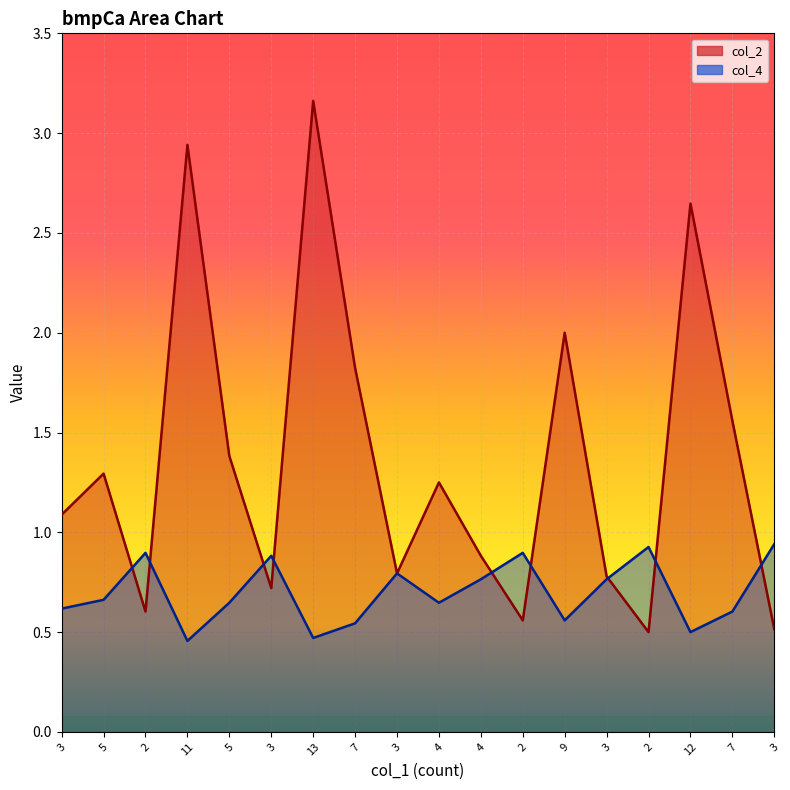

How many col_4 values are between 0 and 1?

18